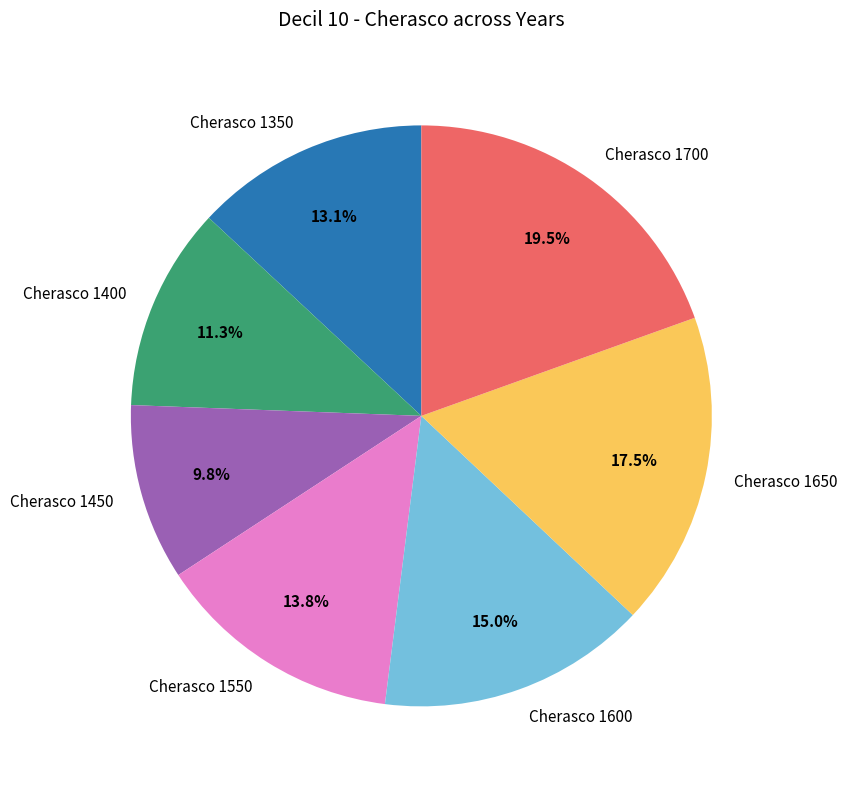

True or false: Cherasco 1650 accounts for 28% of the total.

False